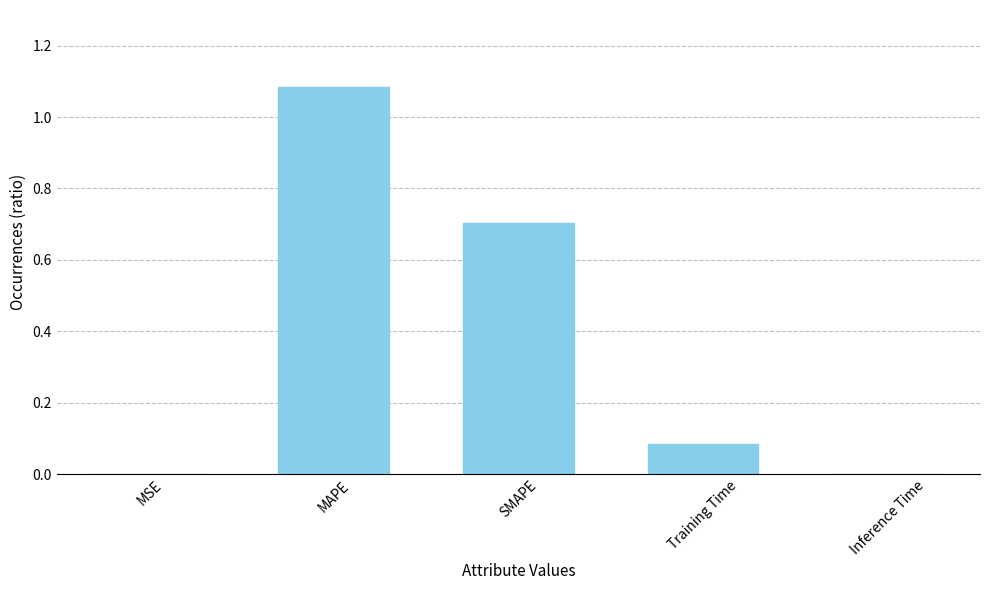

Which has a higher value, MSE or Training Time?

Training Time